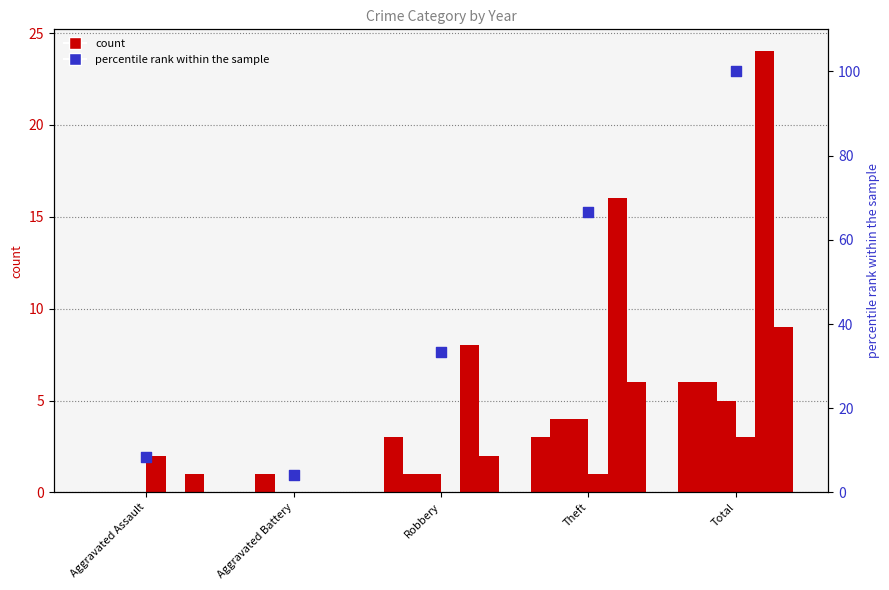

What is the ratio of the value at Robbery to the value at Total?

0.3